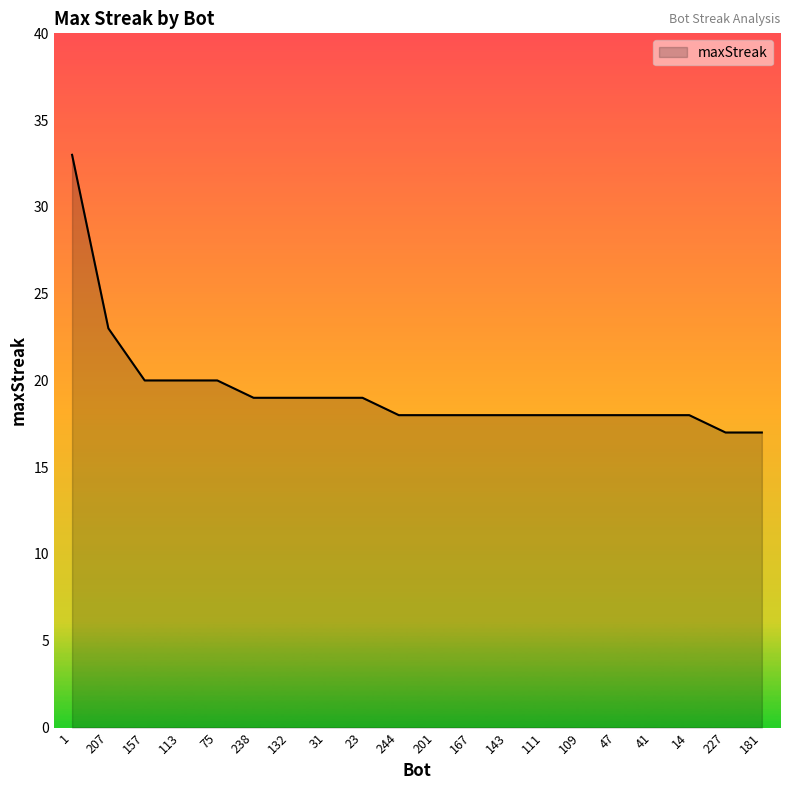

Count the number of data series in this chart.

1